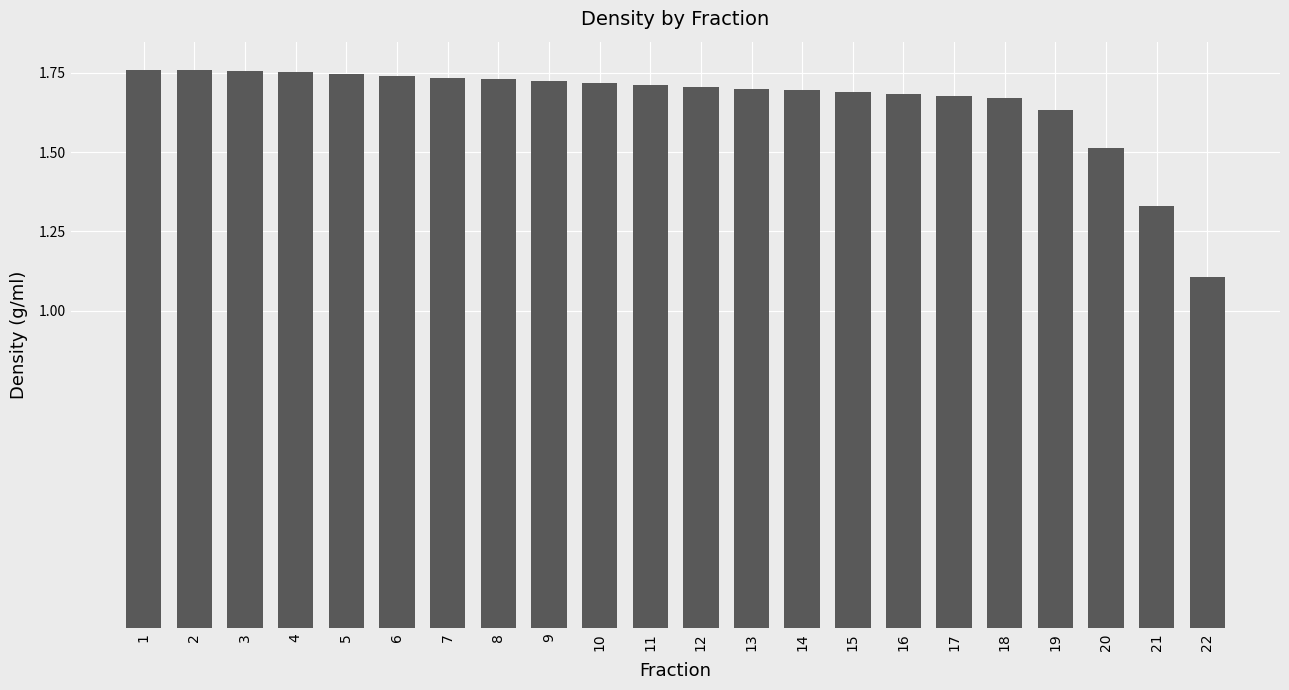

True or false: the data shows 0.4 at 3.

False